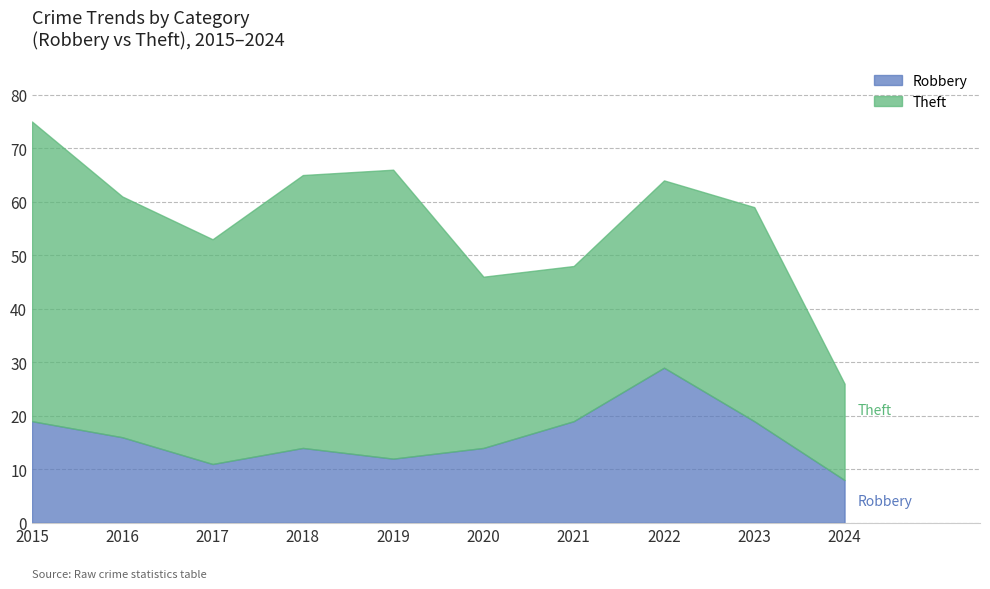

What is the smallest value displayed?

8